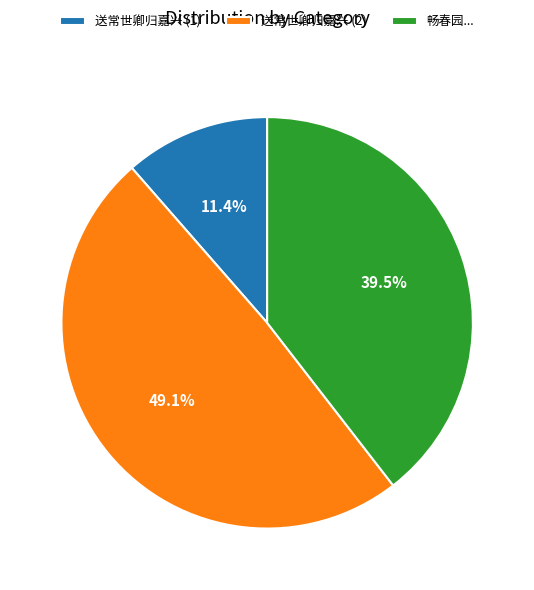

Which slice is the largest?

送常世卿归嘉兴 (2)